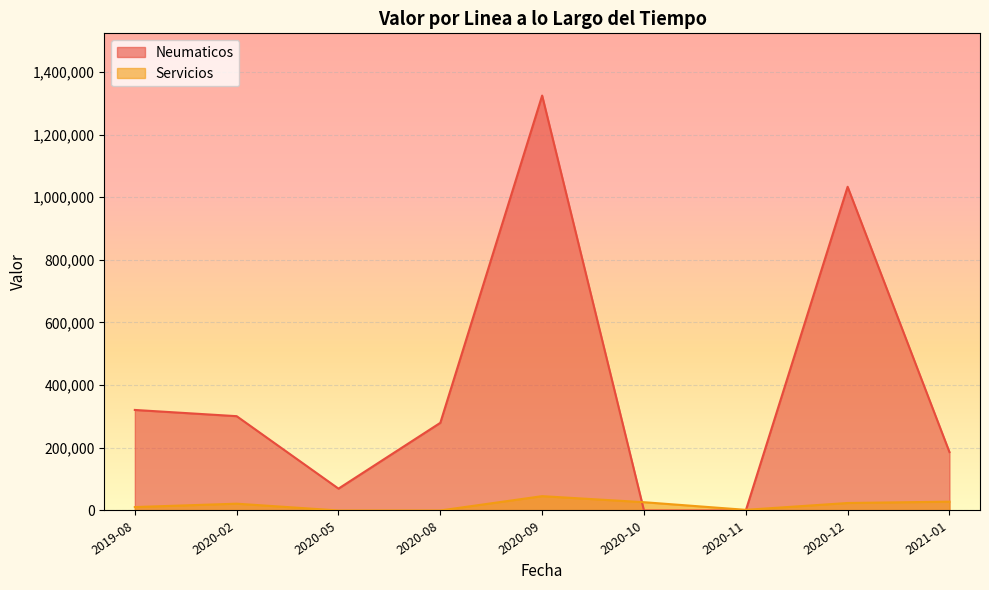

How many interior local peaks does the Neumaticos series have?

2